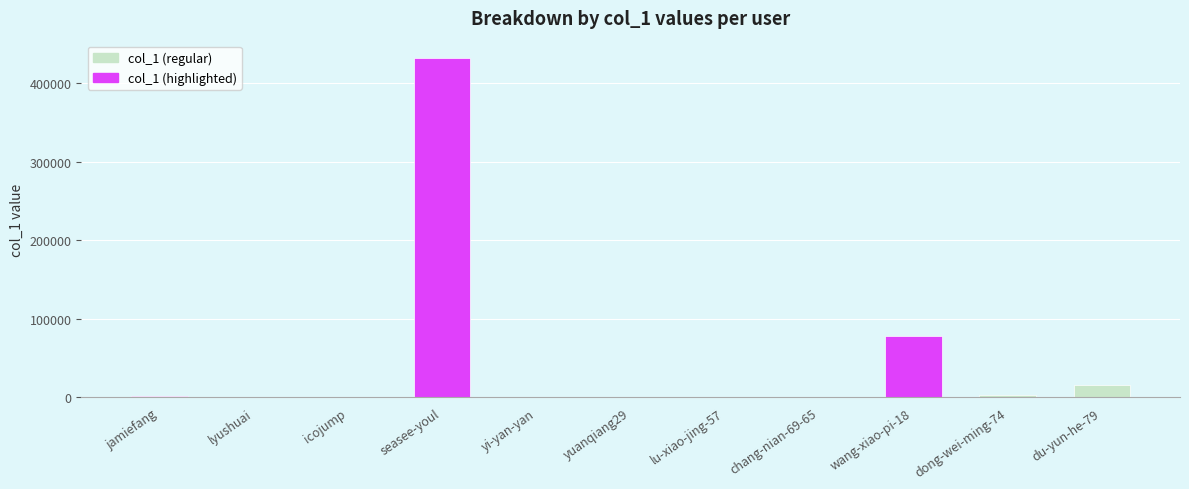

The value at du-yun-he-79 is 16170. True or false?

True